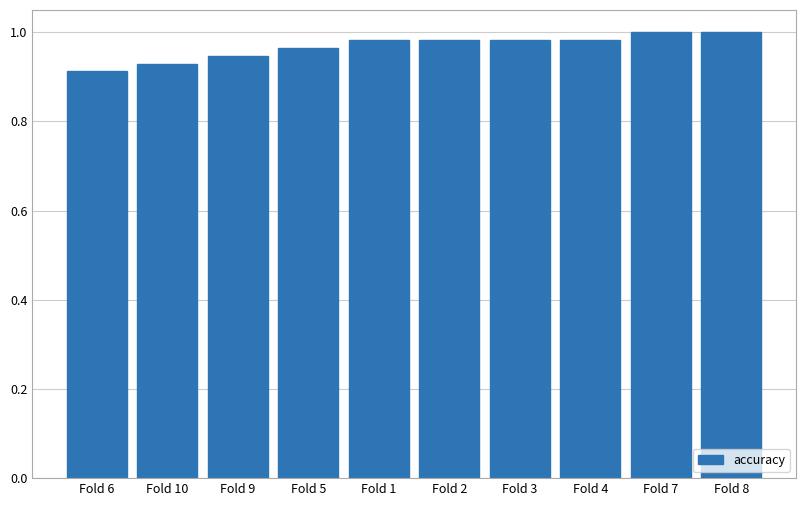

The chart shows a value of 1.0 at Fold 4. True or false?

True